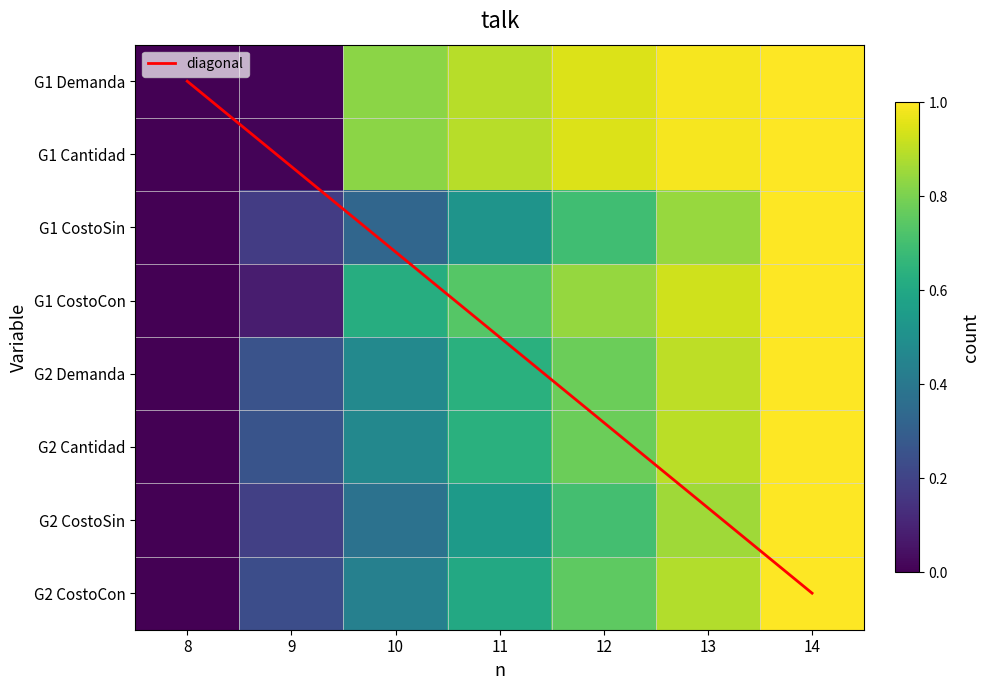

Reading right to left, list all the values displayed in this chart.

Group1_Demanda: 1.0	1.0	0.9	0.9	0.8	0.0	0.0
Group1_Cantidad: 1.0	1.0	0.9	0.9	0.8	0.0	0.0
Group1_CostoSin: 1.0	0.8	0.7	0.5	0.3	0.2	0.0
Group1_CostoCon: 1.0	0.9	0.8	0.7	0.6	0.1	0.0
Group2_Demanda: 1.0	0.9	0.8	0.6	0.5	0.3	0.0
Group2_Cantidad: 1.0	0.9	0.8	0.6	0.5	0.3	0.0
Group2_CostoSin: 1.0	0.9	0.7	0.5	0.4	0.2	0.0
Group2_CostoCon: 1.0	0.9	0.8	0.6	0.4	0.2	0.0